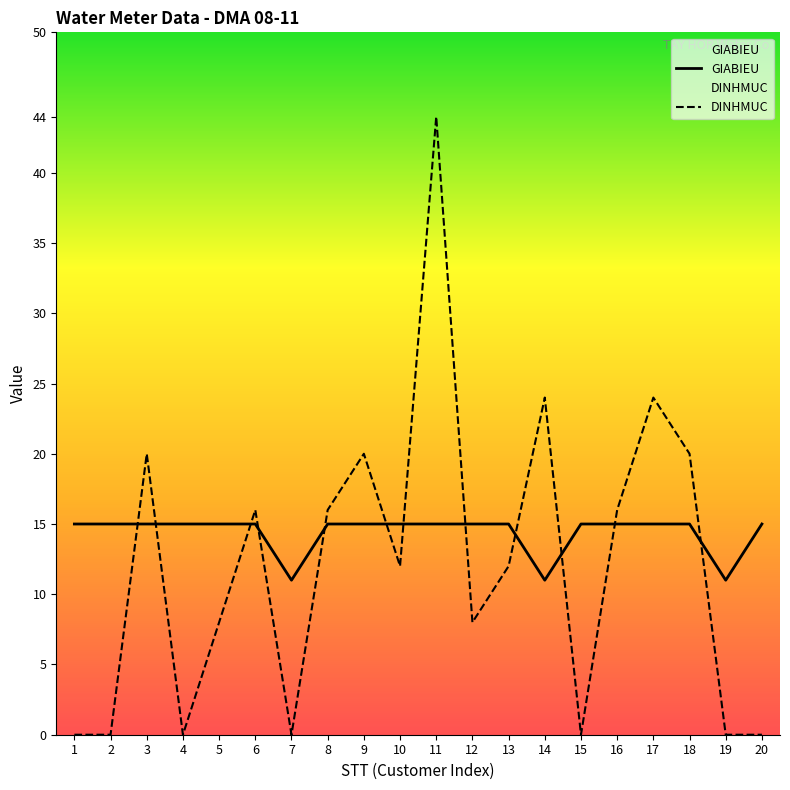

What is the average value of the GIABIEU series?

14